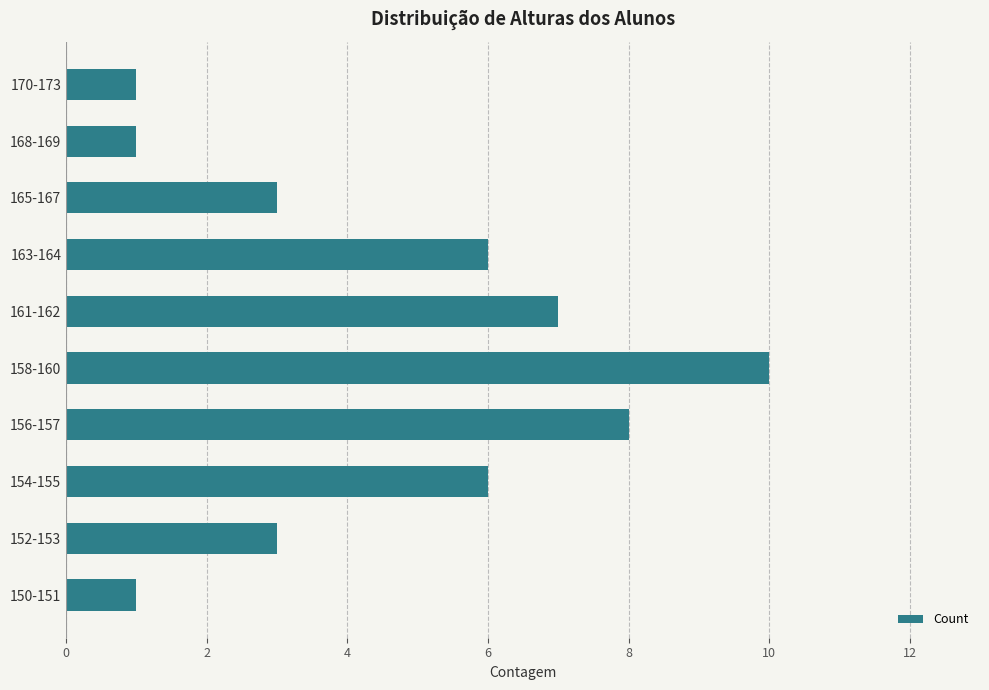

How many bars are there in total?

10